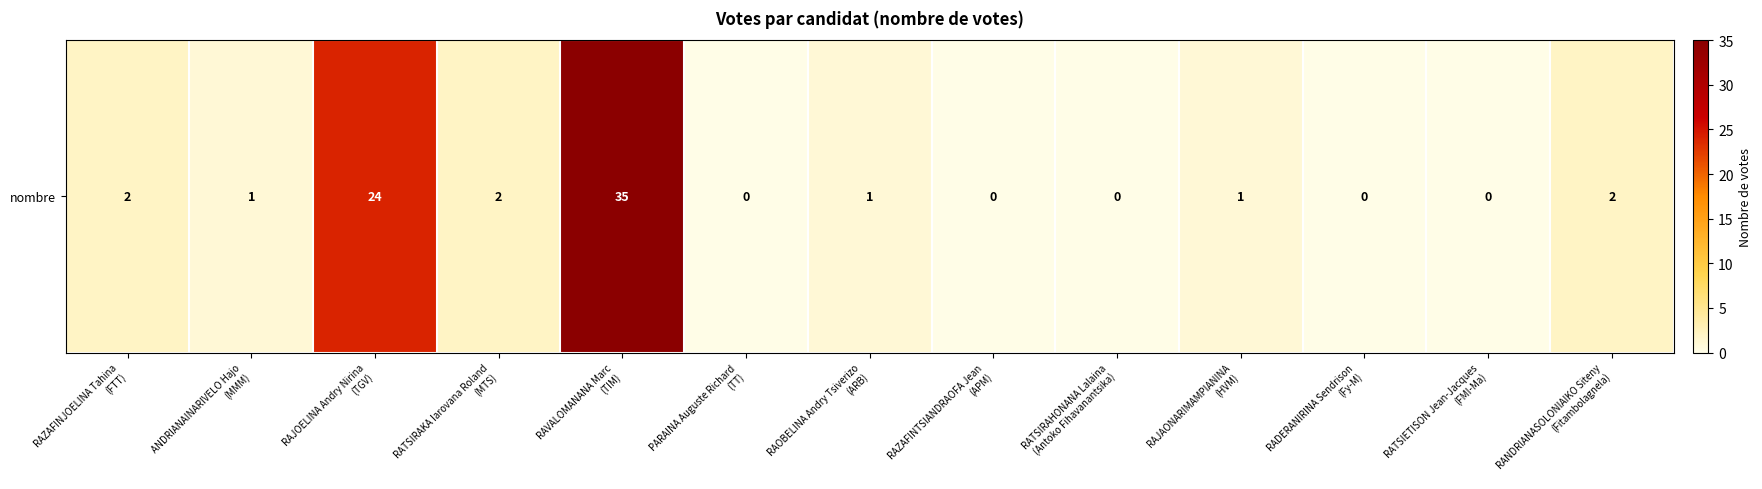

Reading left to right, list all the values displayed in this chart.

2	1	24	2	35	0	1	0	0	1	0	0	2